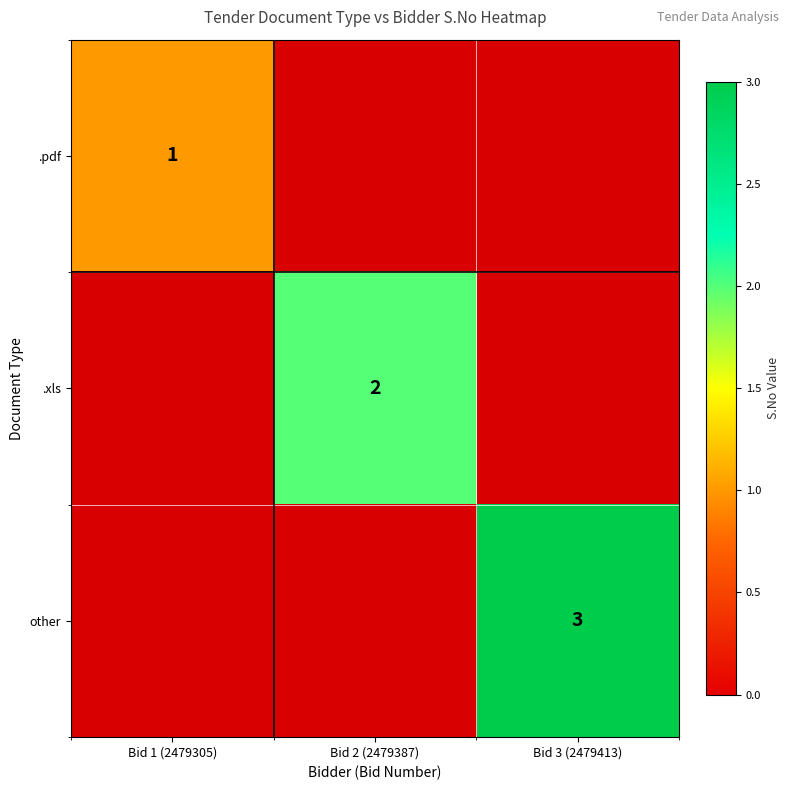

At which category is the sum across all series the highest?

Bid 3 (2479413)